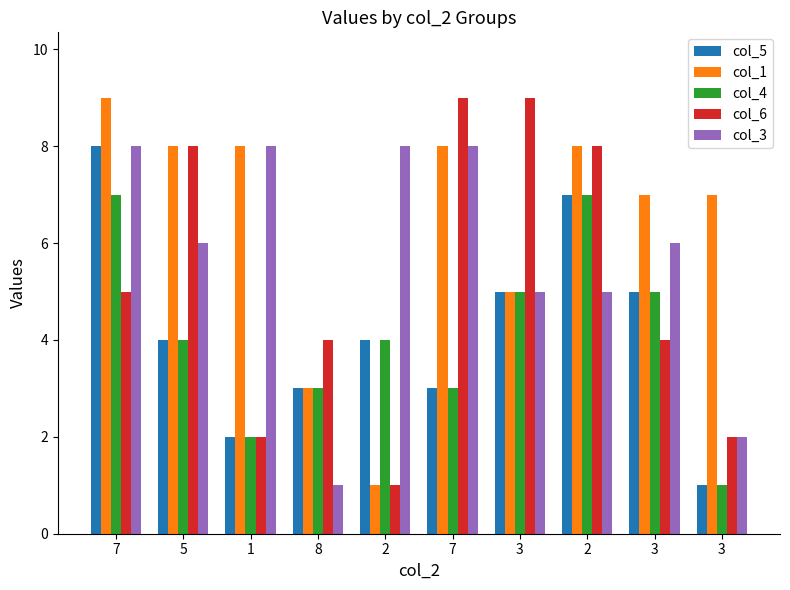

What value does the col_6 series have at 1?

2